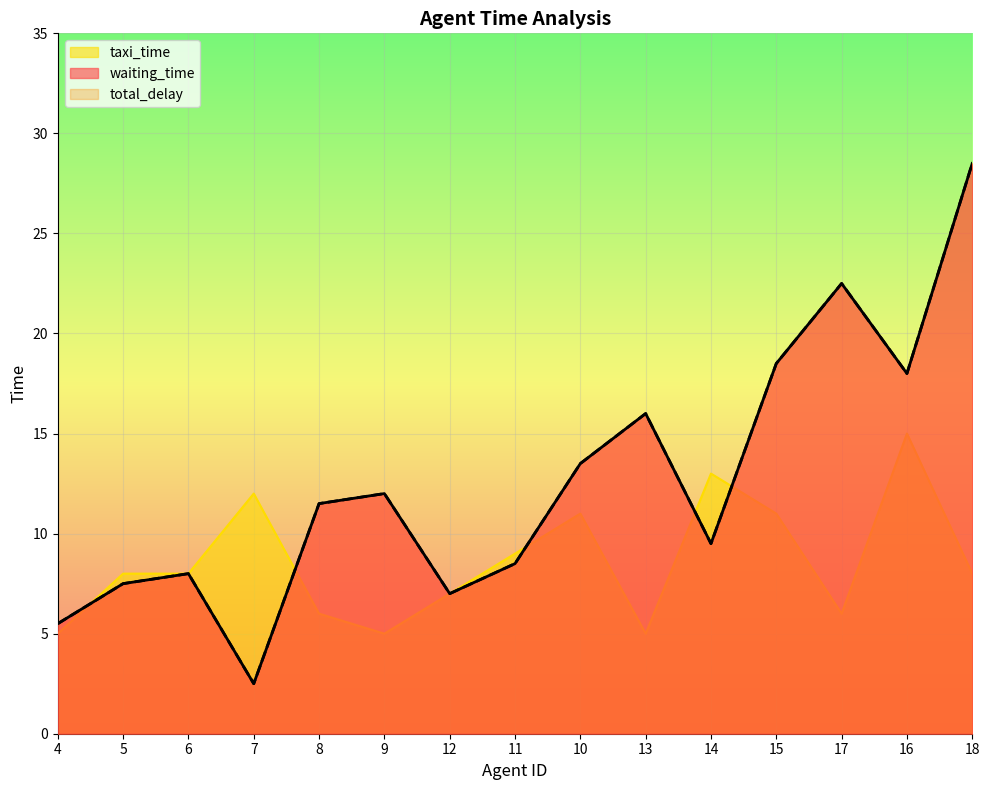

Where does the waiting_time series first go above 11?

8